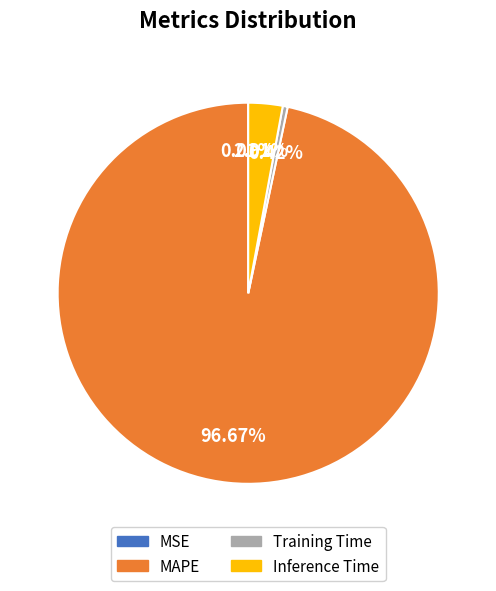

What portion of the pie excludes Inference Time?

97.1%